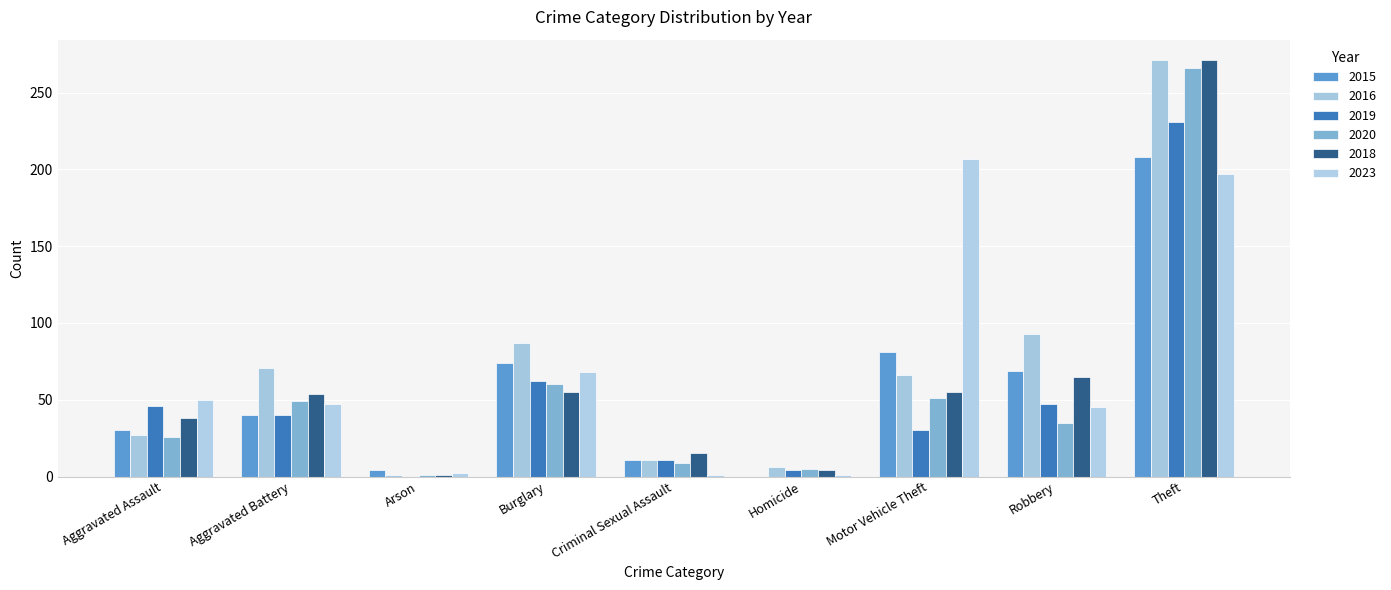

Are the bars horizontal?

No